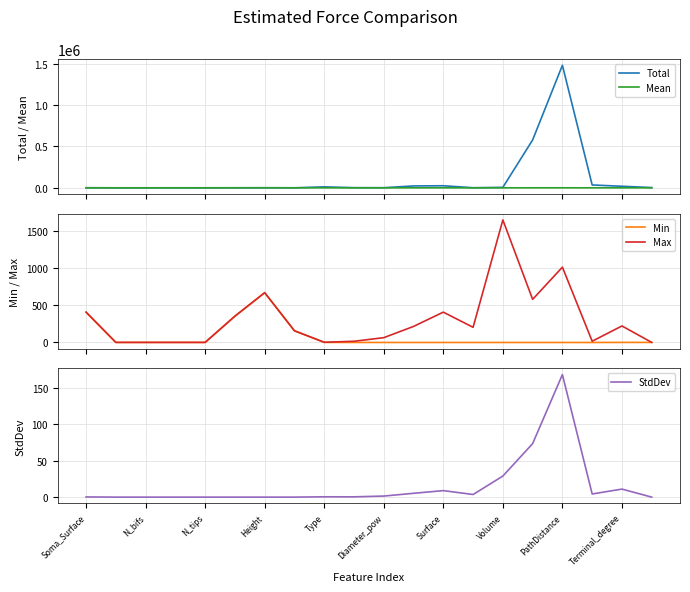

True or false: Total and Mean intersect in this chart.

False